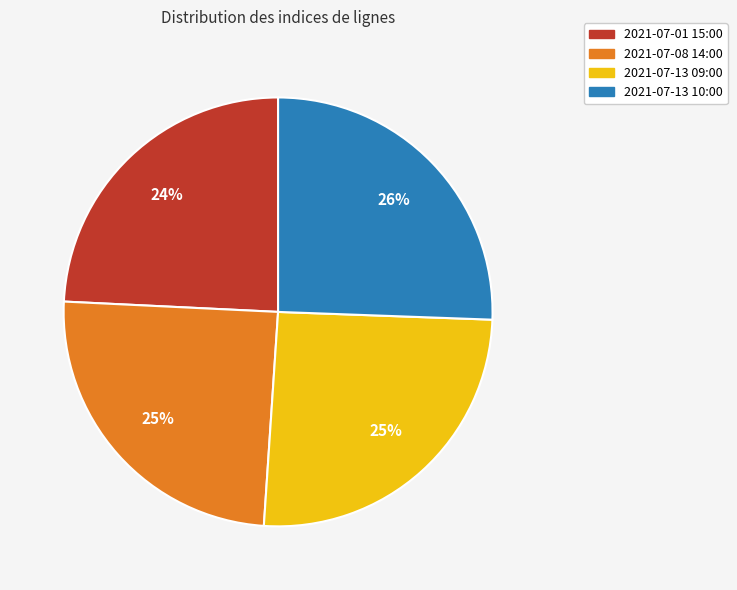

Is it true that 2021-07-13 09:00 is 18% of the pie?

False